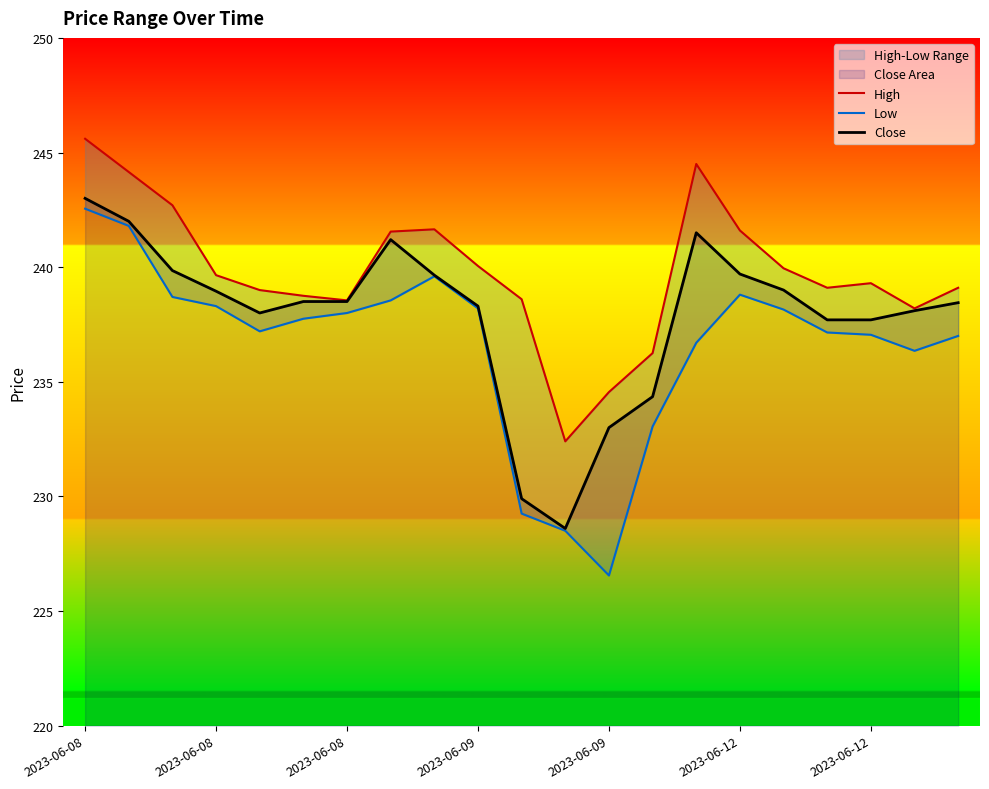

Reading right to left, transcribe all the data shown in this chart.

High: 239.1	238.2	239.3	239.1	239.9	241.6	244.5	236.2	234.6	232.4	238.6	240.1	241.6	241.6	238.6	238.8	239.0	239.6	242.7	244.1	245.6
Low: 237.0	236.4	237.1	237.1	238.1	238.8	236.7	233.1	226.6	228.5	229.2	238.2	239.6	238.6	238.0	237.8	237.2	238.3	238.7	241.8	242.6
Close: 238.4	238.1	237.7	237.7	239.0	239.7	241.5	234.4	233.0	228.6	229.9	238.3	239.6	241.2	238.5	238.5	238.0	238.9	239.9	242.0	243.0